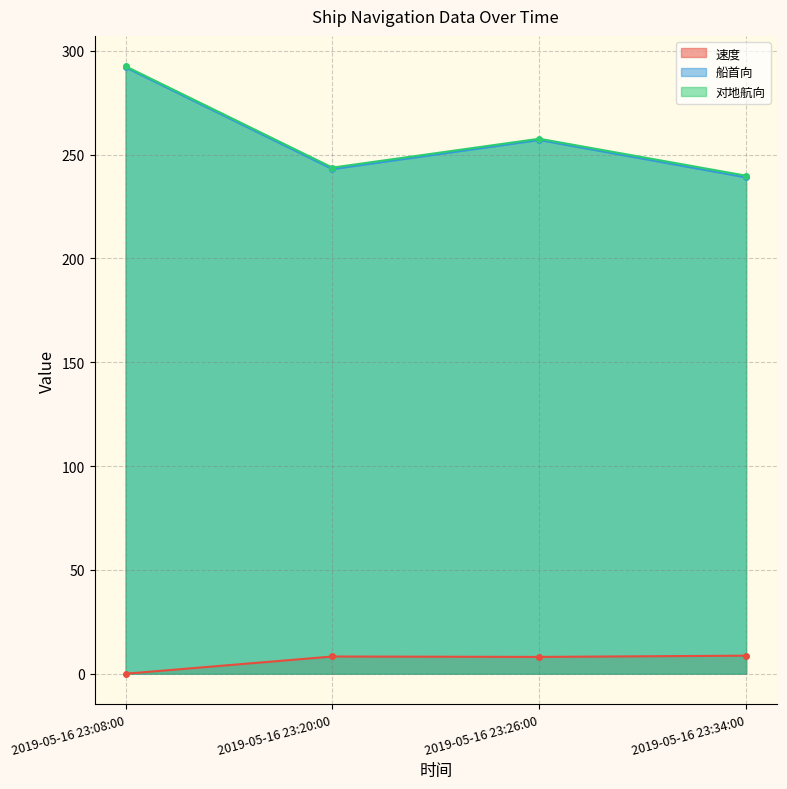

What are all the series names shown in the legend?

速度, 船首向, 对地航向